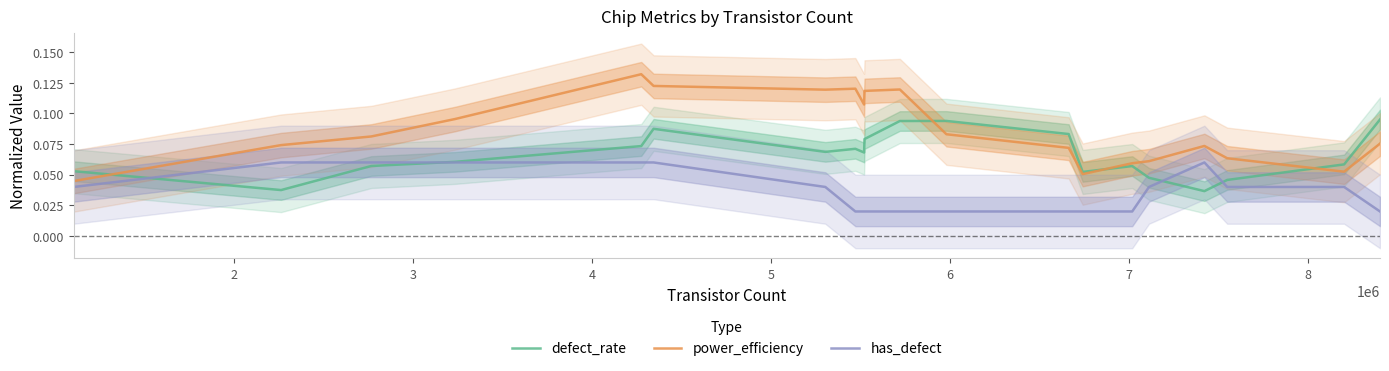

True or false: has_defect and power_efficiency cross at least once.

False